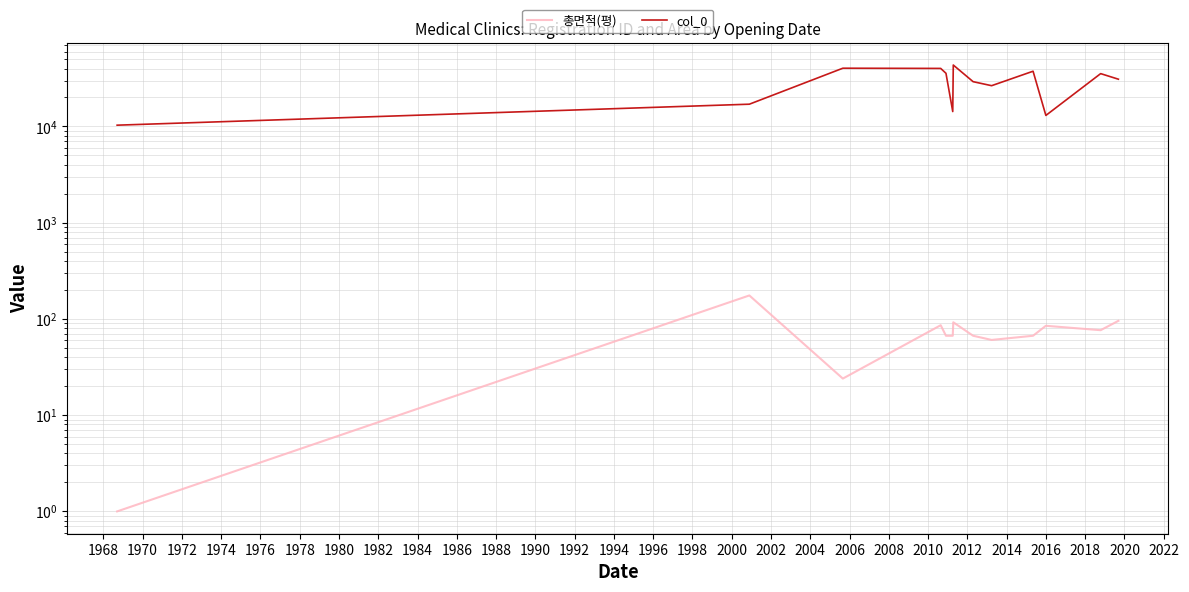

Is the value of col_0 at 1966 greater than the value of 총면적(평) at 1966?

Yes